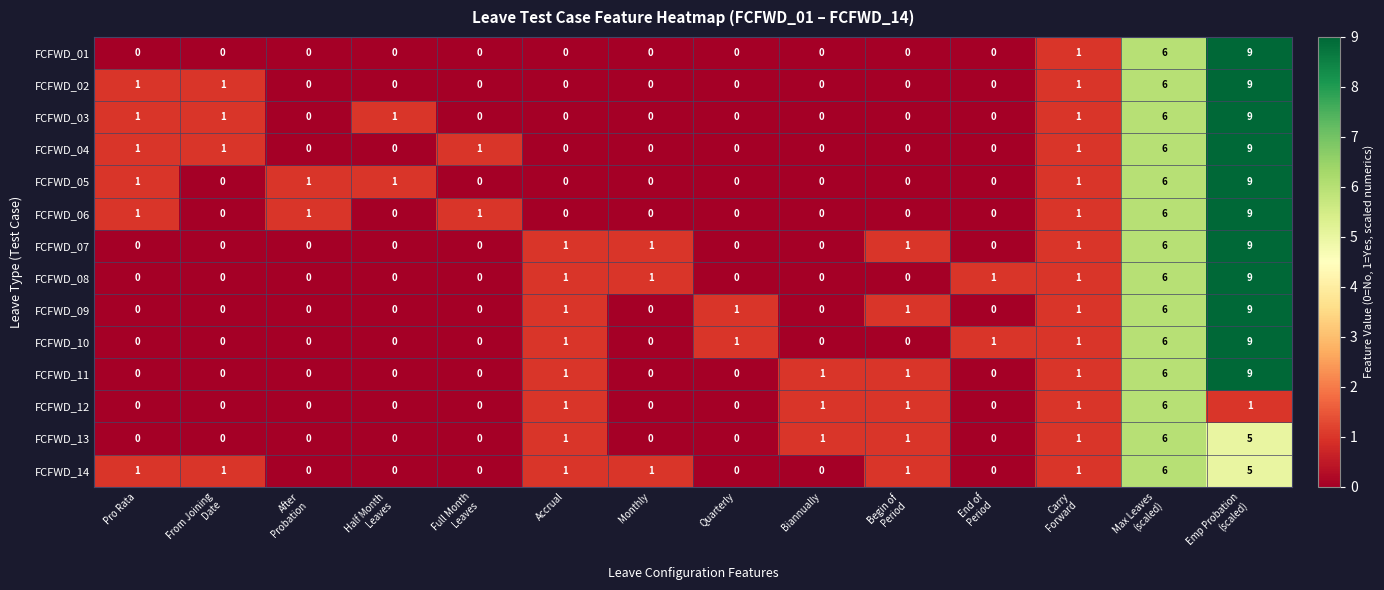

What is the maximum value for FCFWD_13?

6